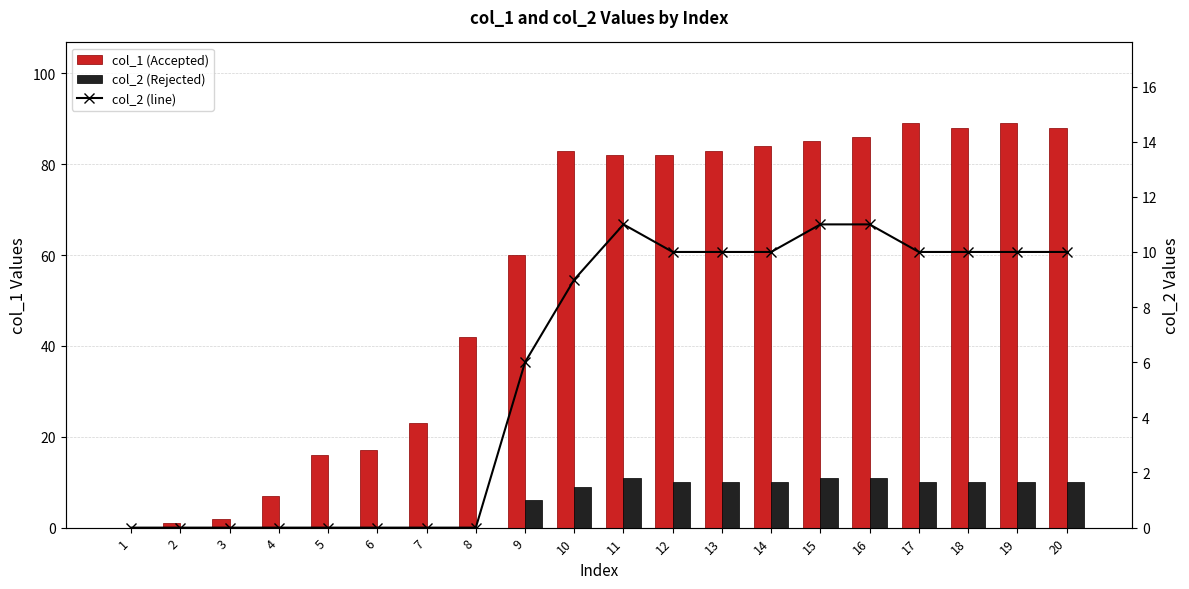

What is the difference between the col_2 (Rejected) values at 9 and 2?

6